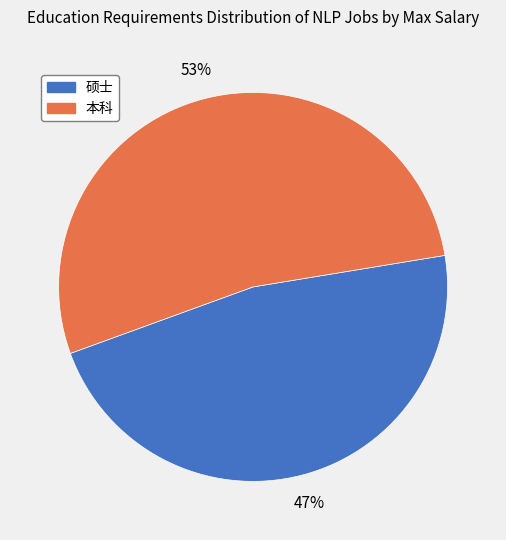

Combined, do 硕士 and 本科 account for over 50%?

Yes